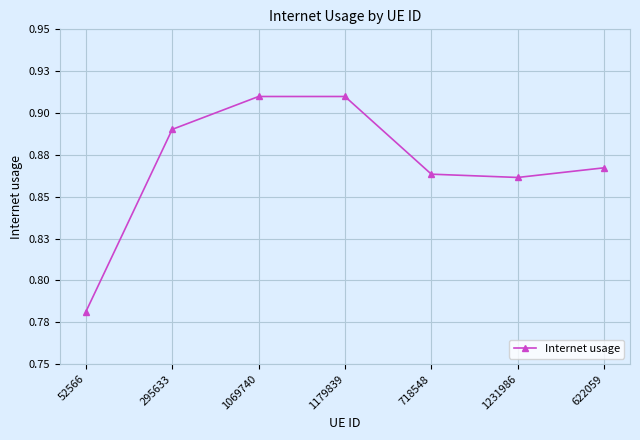

What is the difference between the values at 295633 and 52566?

0.1